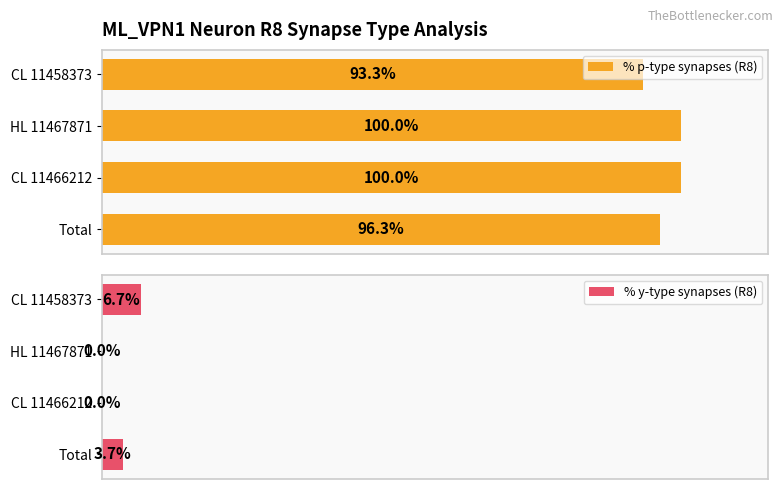

Which category has the lowest value in the % p-type synapses (R8) series?

CL 11458373